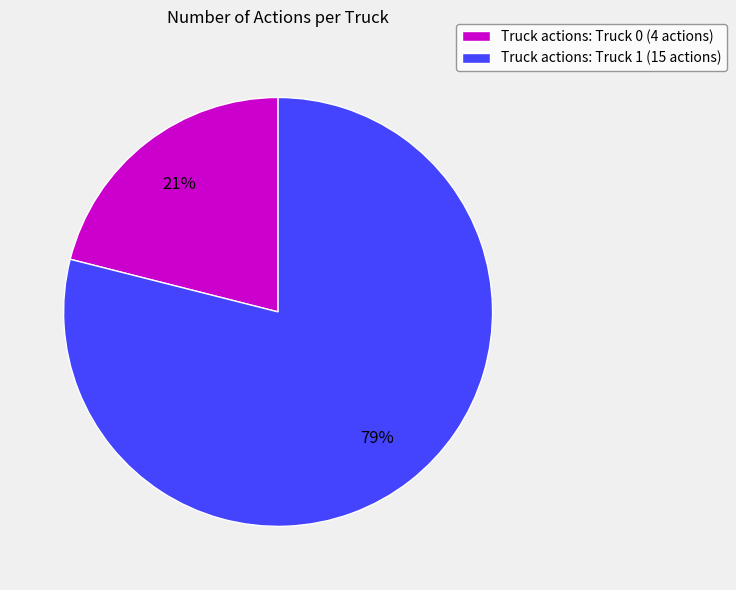

How many segments does this pie chart have?

2